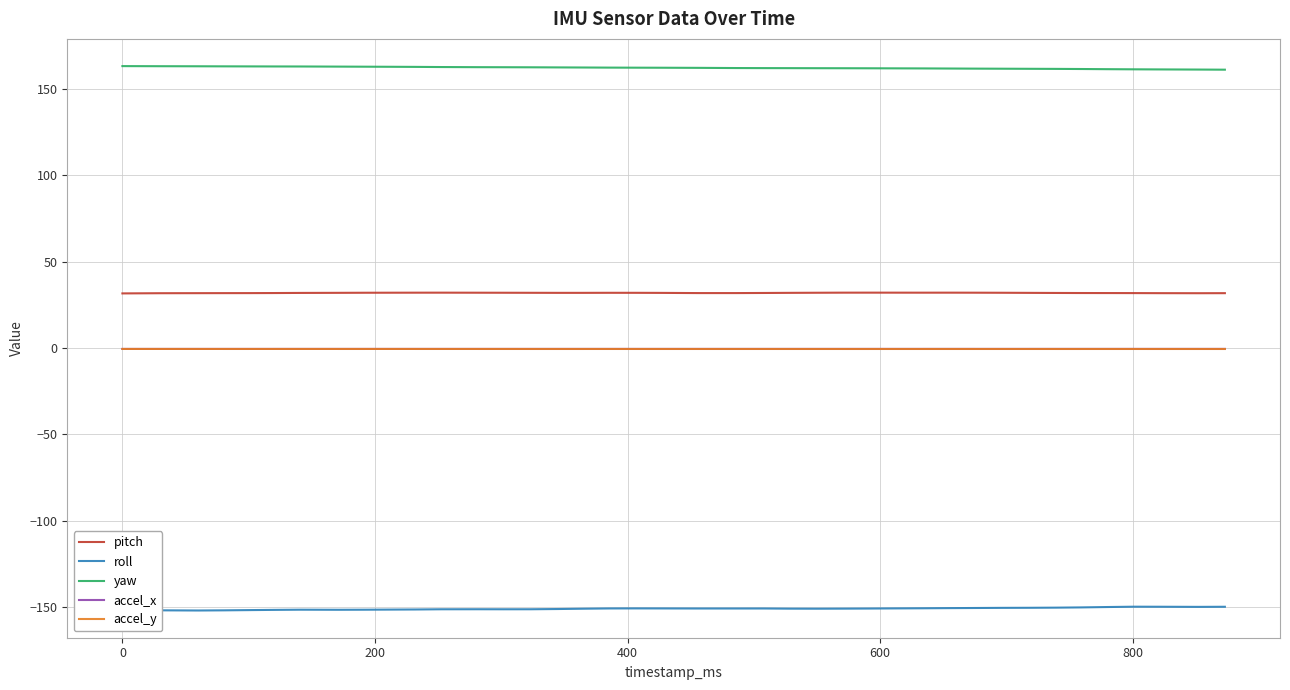

True or false: pitch and accel_y cross at least once.

False